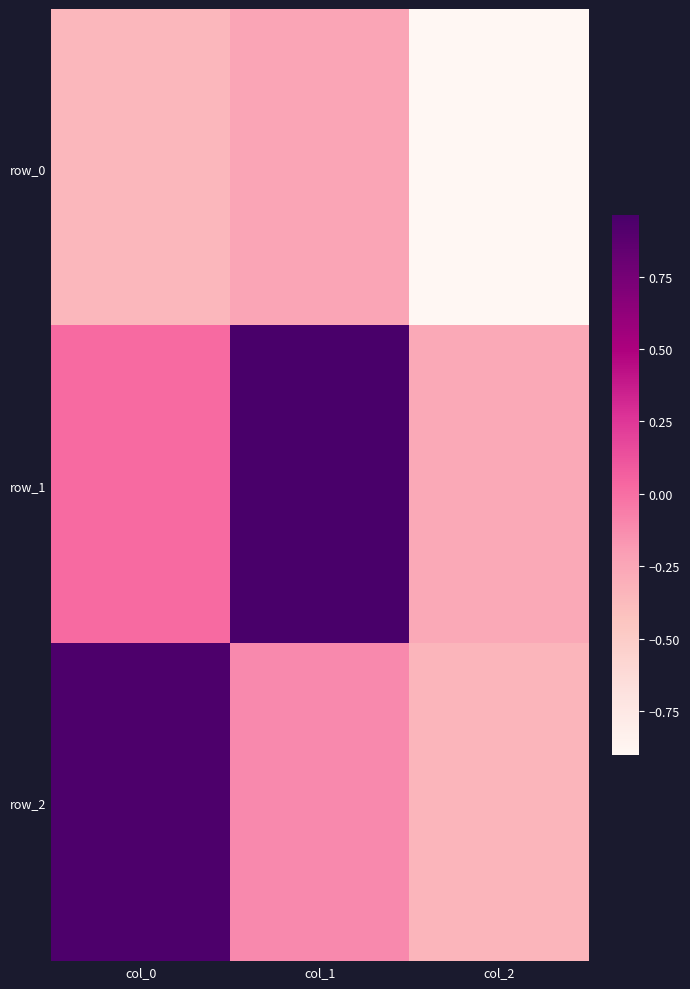

Which series has the largest range (max minus min)?

row_2